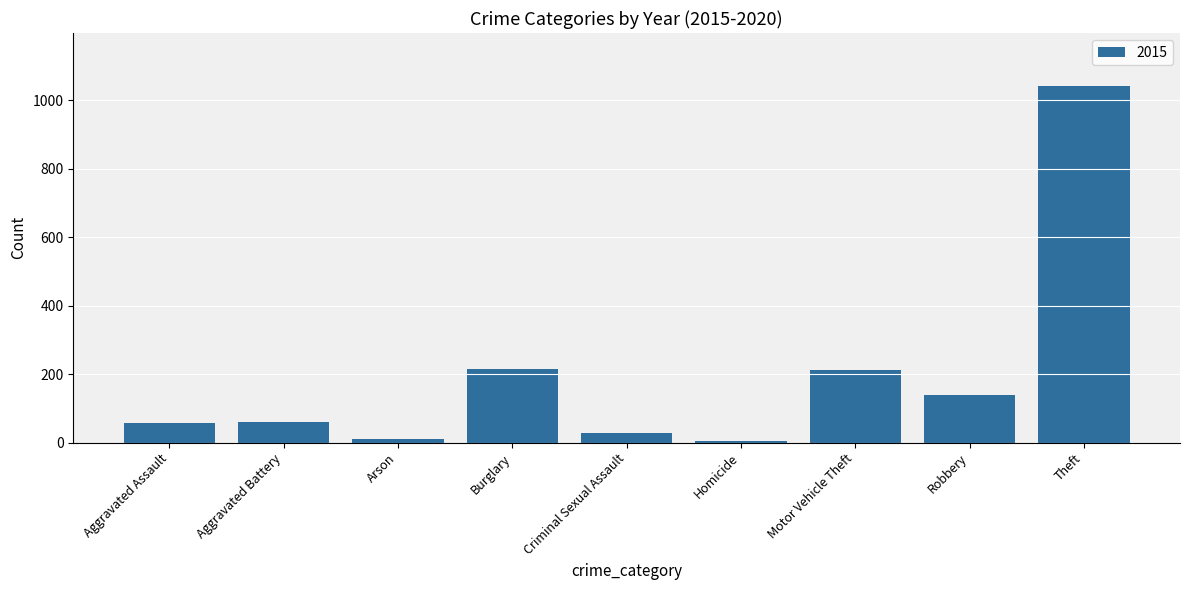

What is the maximum value shown in the chart?

1041